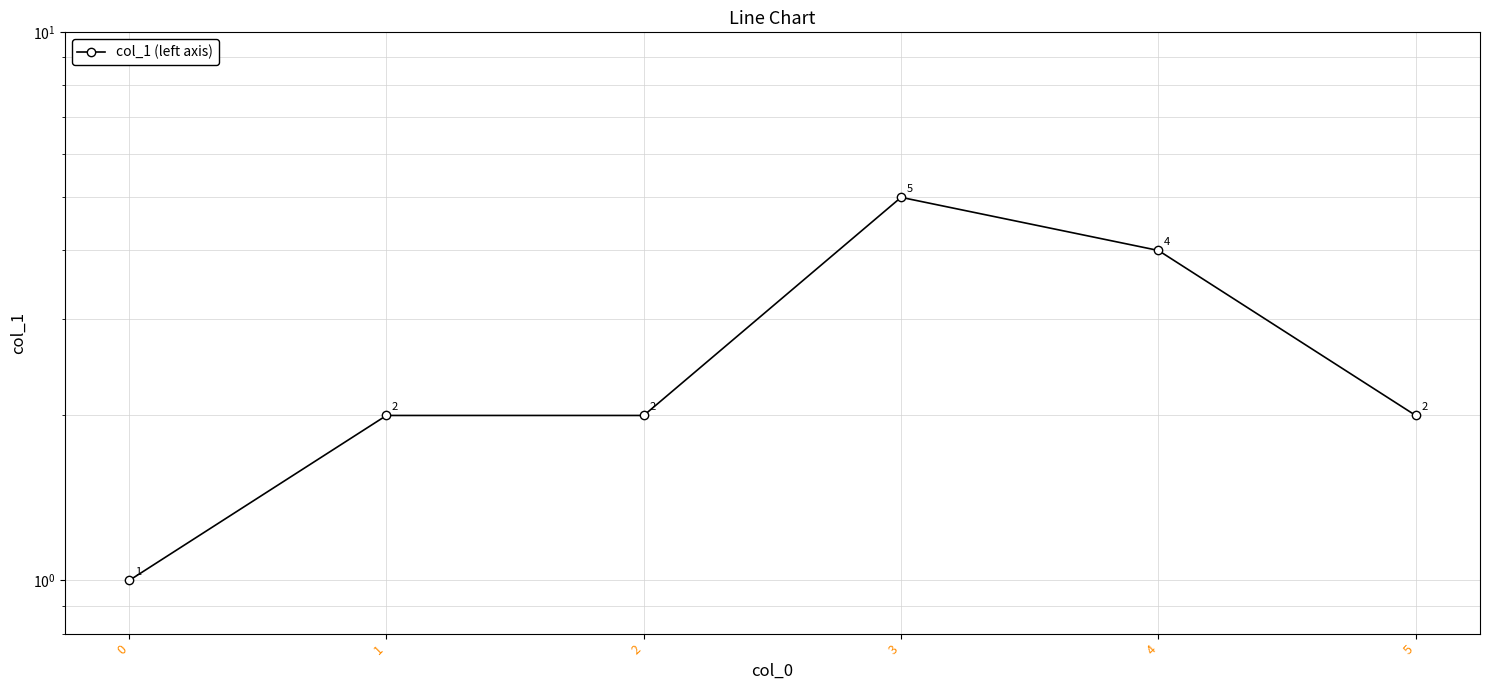

How many lines are shown in the chart?

1